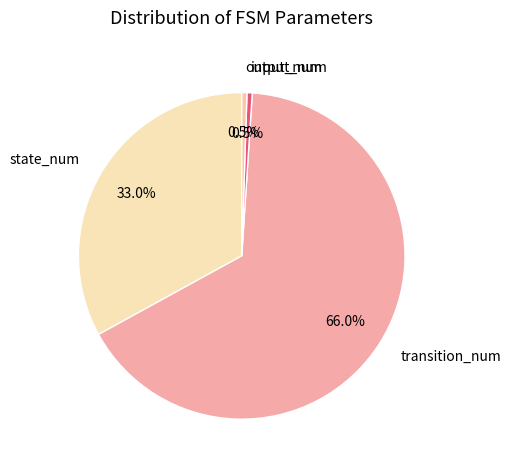

Between transition_num and state_num, which is larger?

transition_num